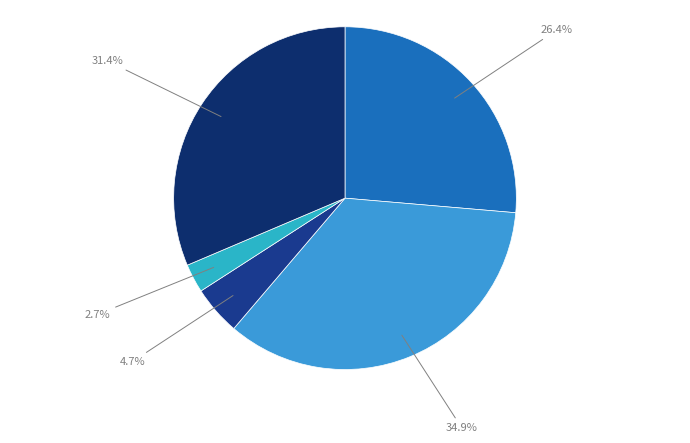

How many slices are in this pie chart?

5